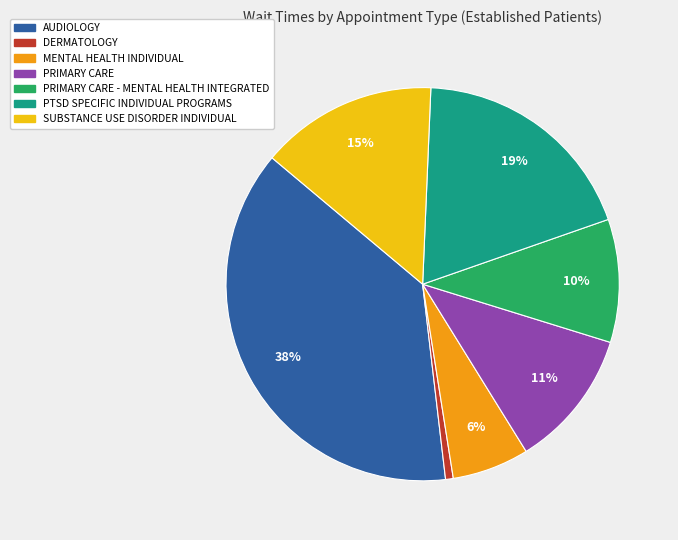

To the nearest percent, what is the difference between the largest and smallest slice percentages?

37%